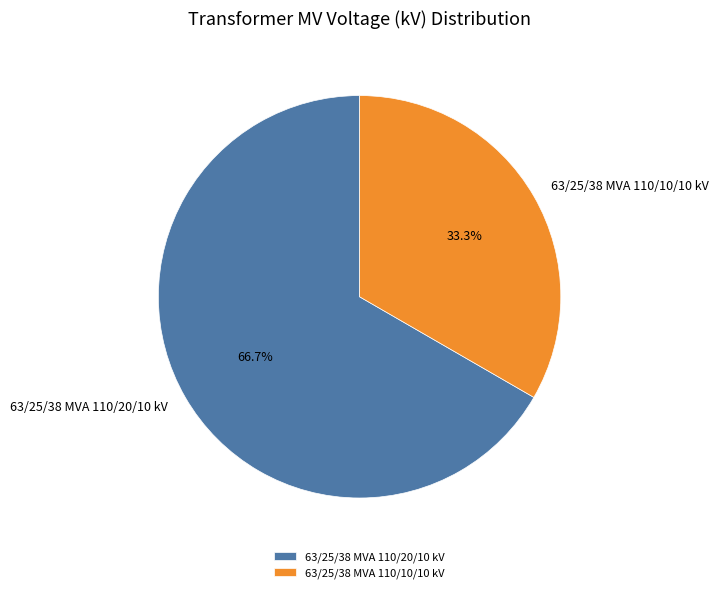

The 63/25/38 MVA 110/20/10 kV slice represents 67% of the pie. True or false?

True